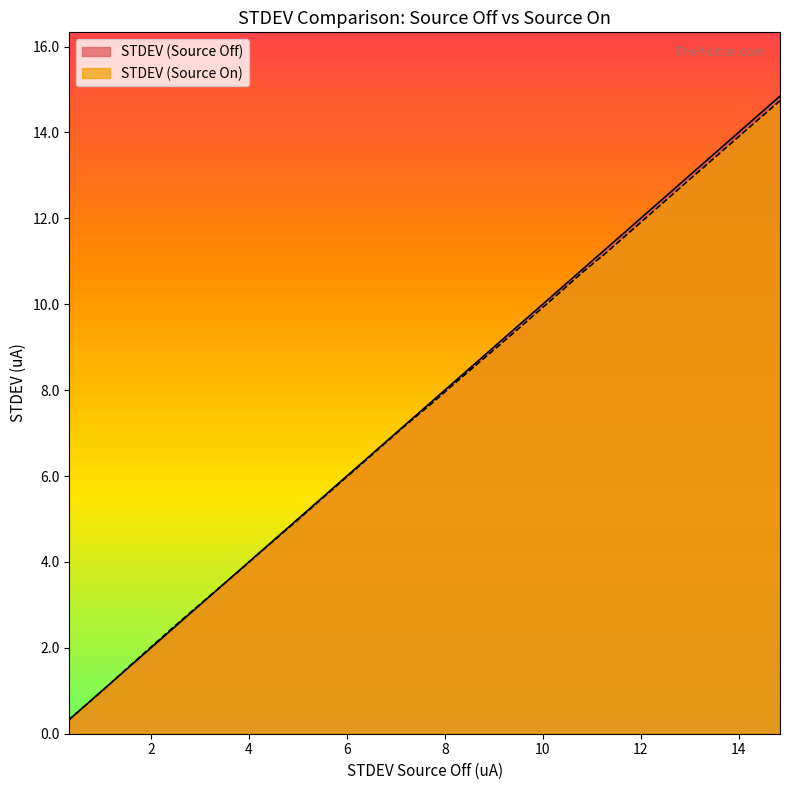

Which series has the largest range (max minus min)?

STDEV (Source Off)